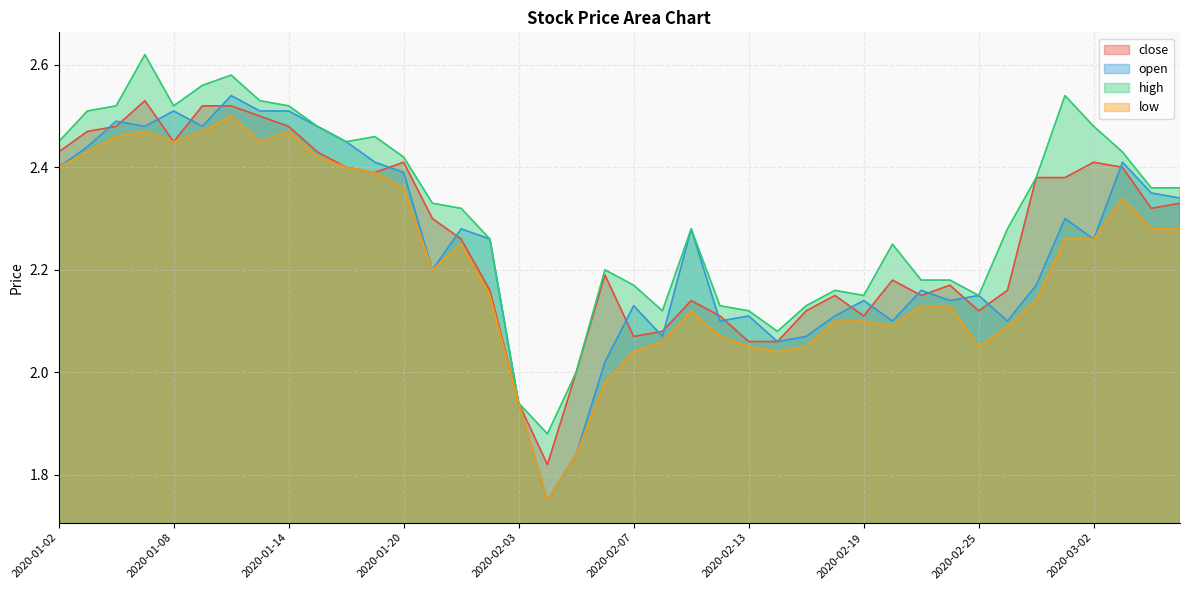

Which category has the highest value across all series?

2020-01-07